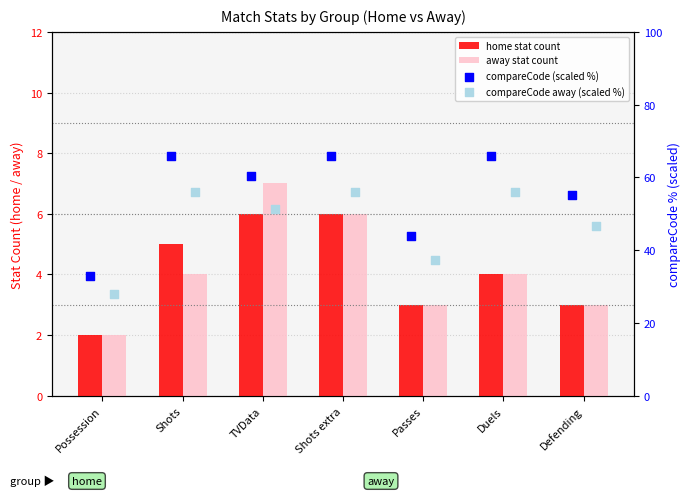

Which series has the widest spread of Y values?

compareCode (scaled %)